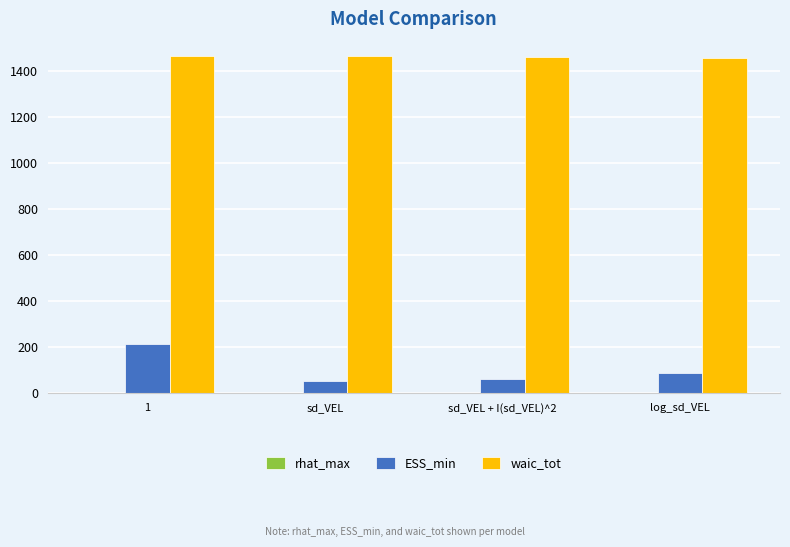

Count the waic_tot values in the range 1463 to 1468.

3